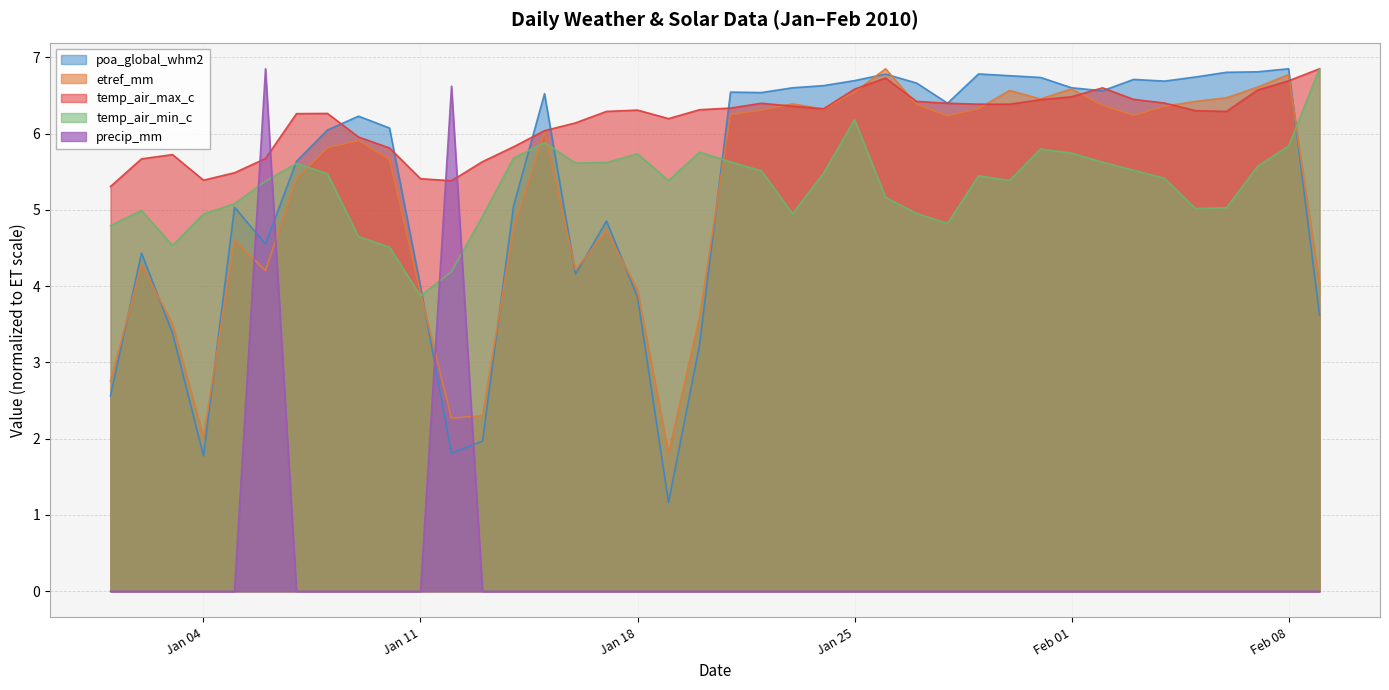

Which series has the widest spread of values?

precip_mm